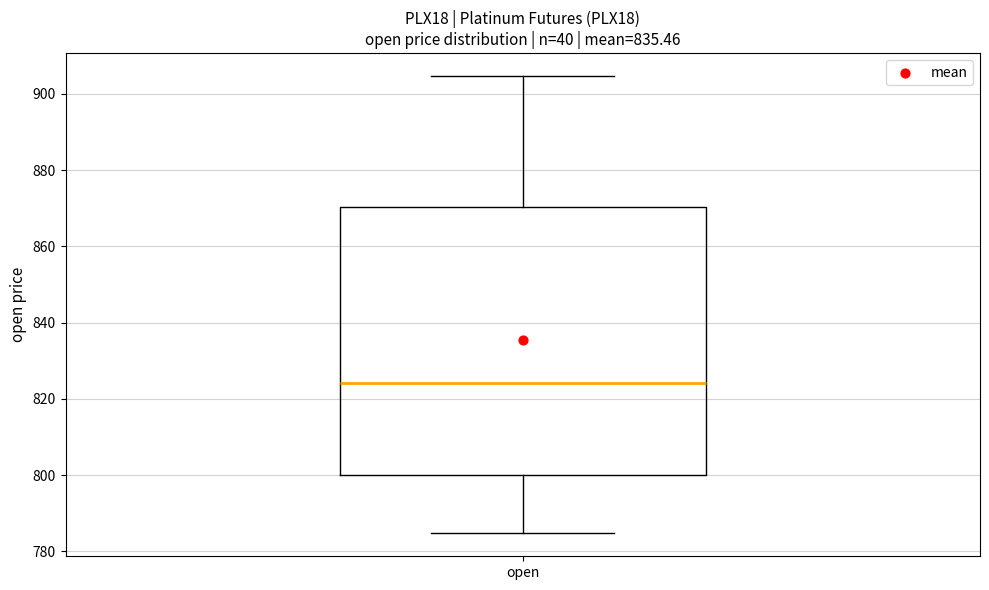

Where does the lower whisker of the box for open end on the y-axis? The values are not printed on the chart, so give them approximately, as read against the axis.

784